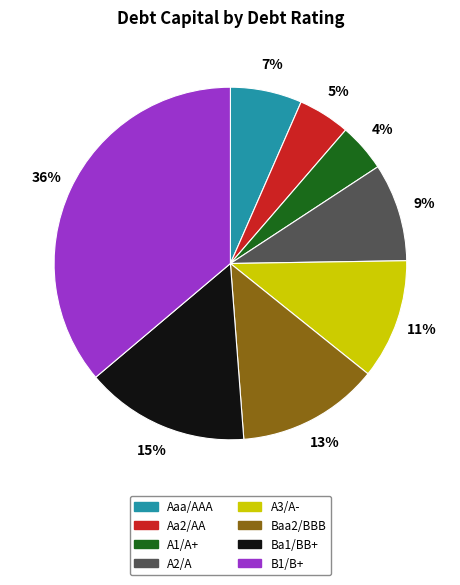

Is there a majority slice in this chart?

No